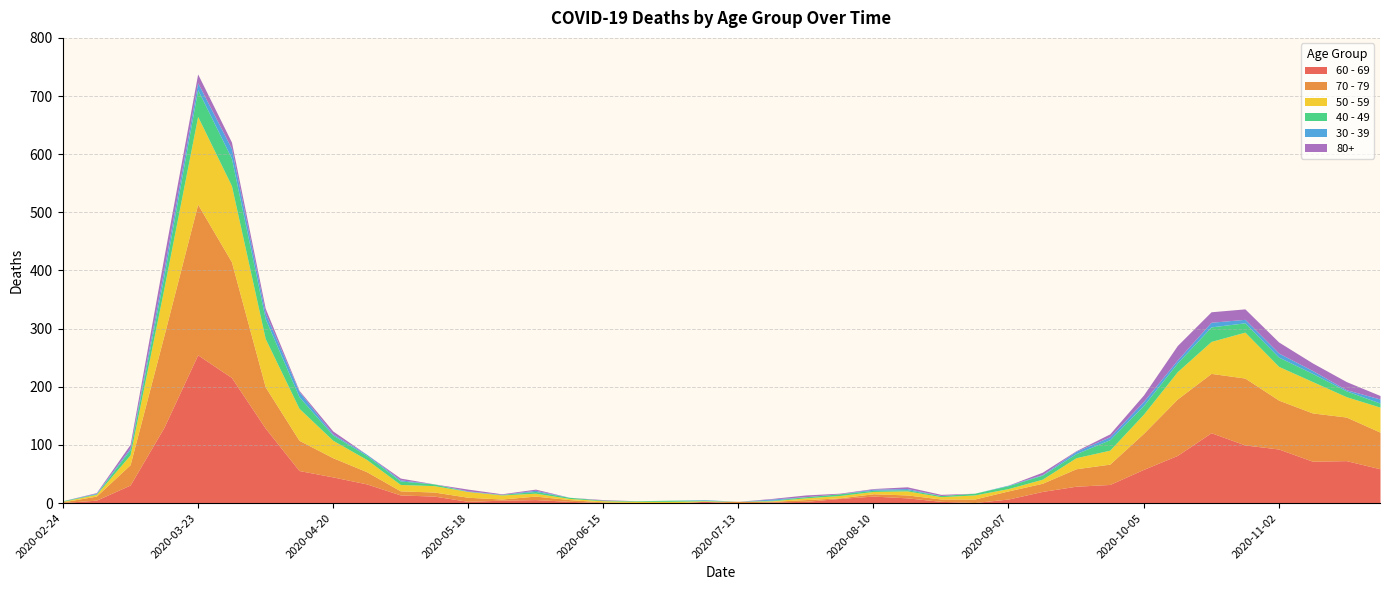

What is the difference between the 30 - 39 values at 2020-03-16 and 2020-11-02?

5